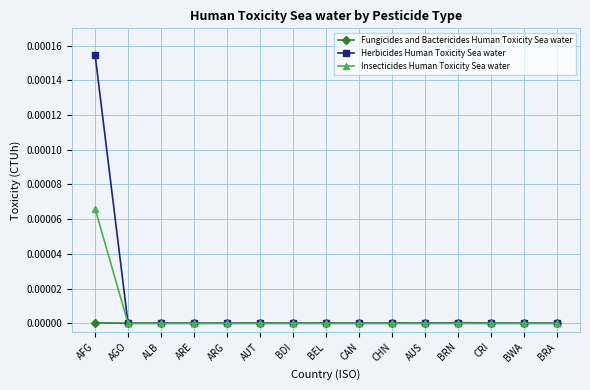

Is this an area chart (filled region under the line)?

No